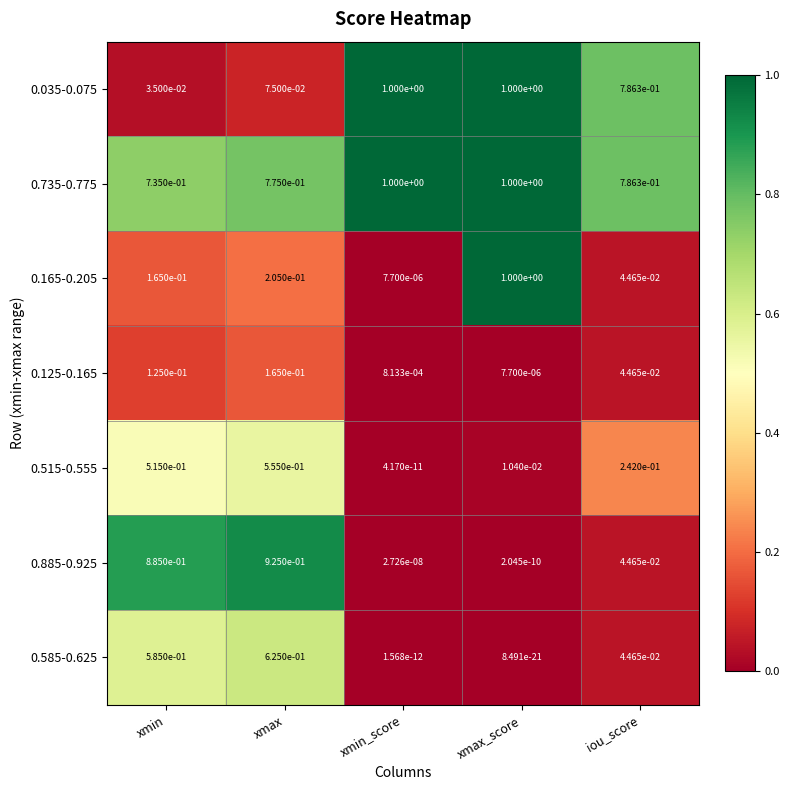

At which label is 0.125-0.165 closest to 0?

xmax_score